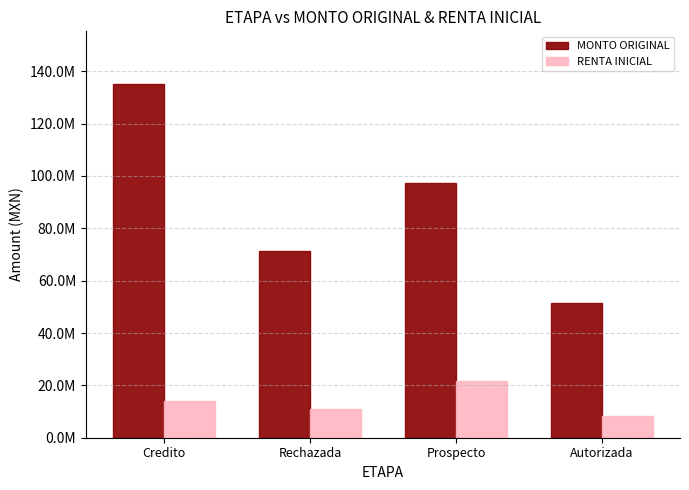

What is the label of the 1st bar from the left?

Credito